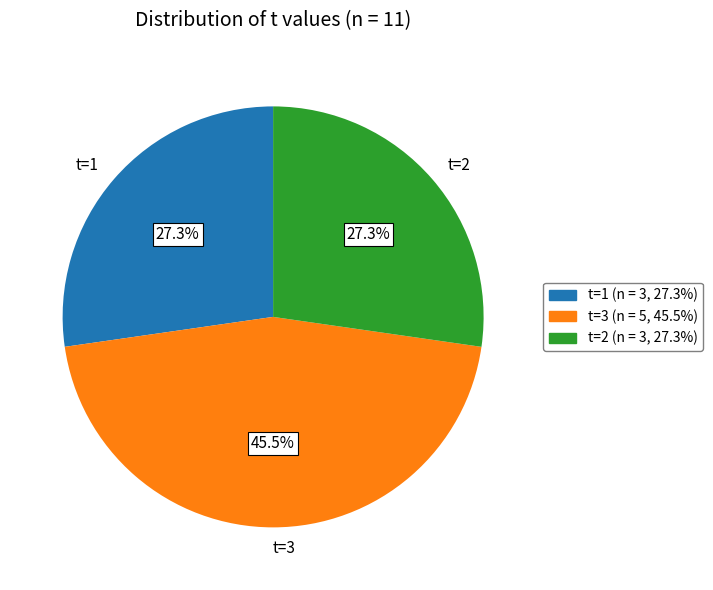

To the nearest percent, what is the difference between the t=1 and t=3 slice percentages?

18%